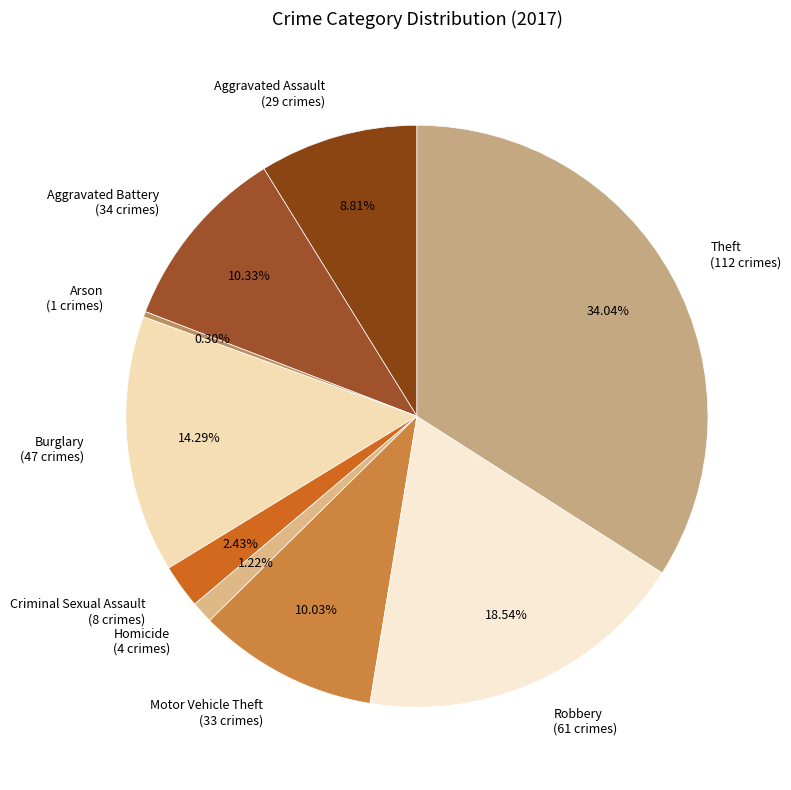

How many slices are in this pie chart?

9